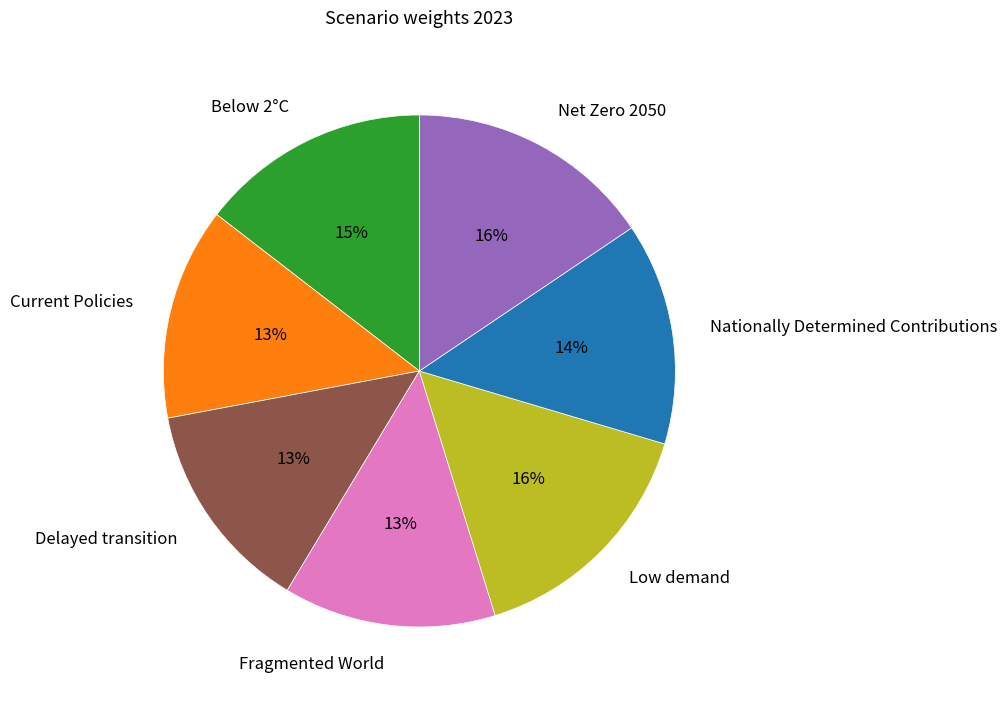

Do Delayed transition and Low demand together represent more than half of the pie?

No